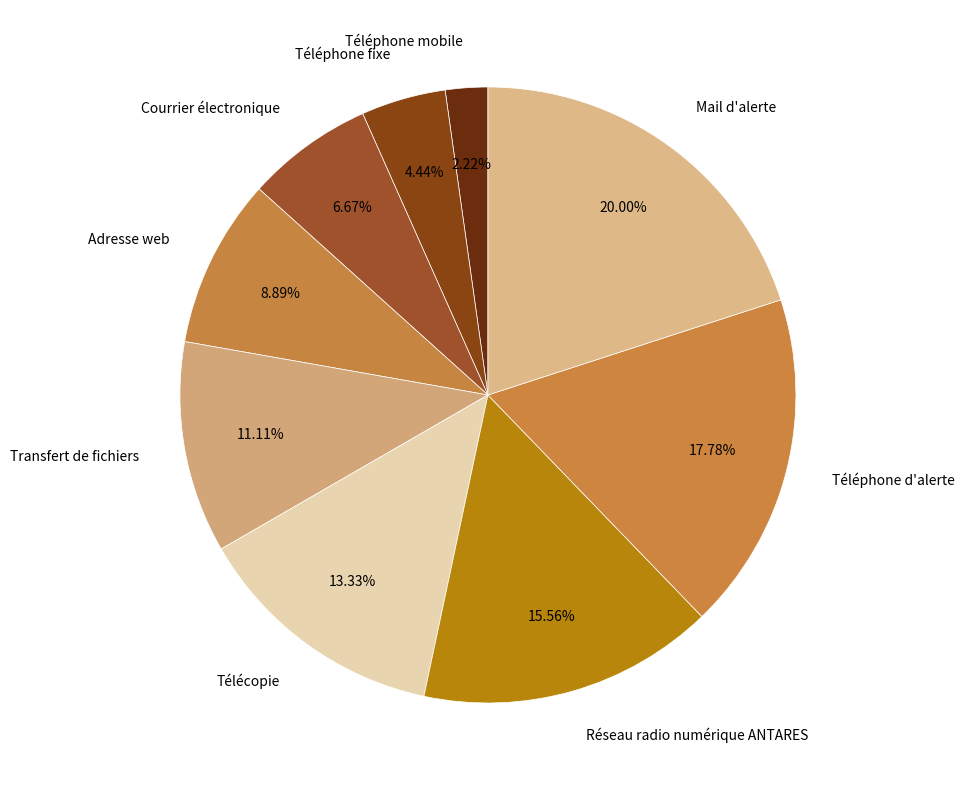

What percentage is NOT represented by Mail d'alerte?

80.0%